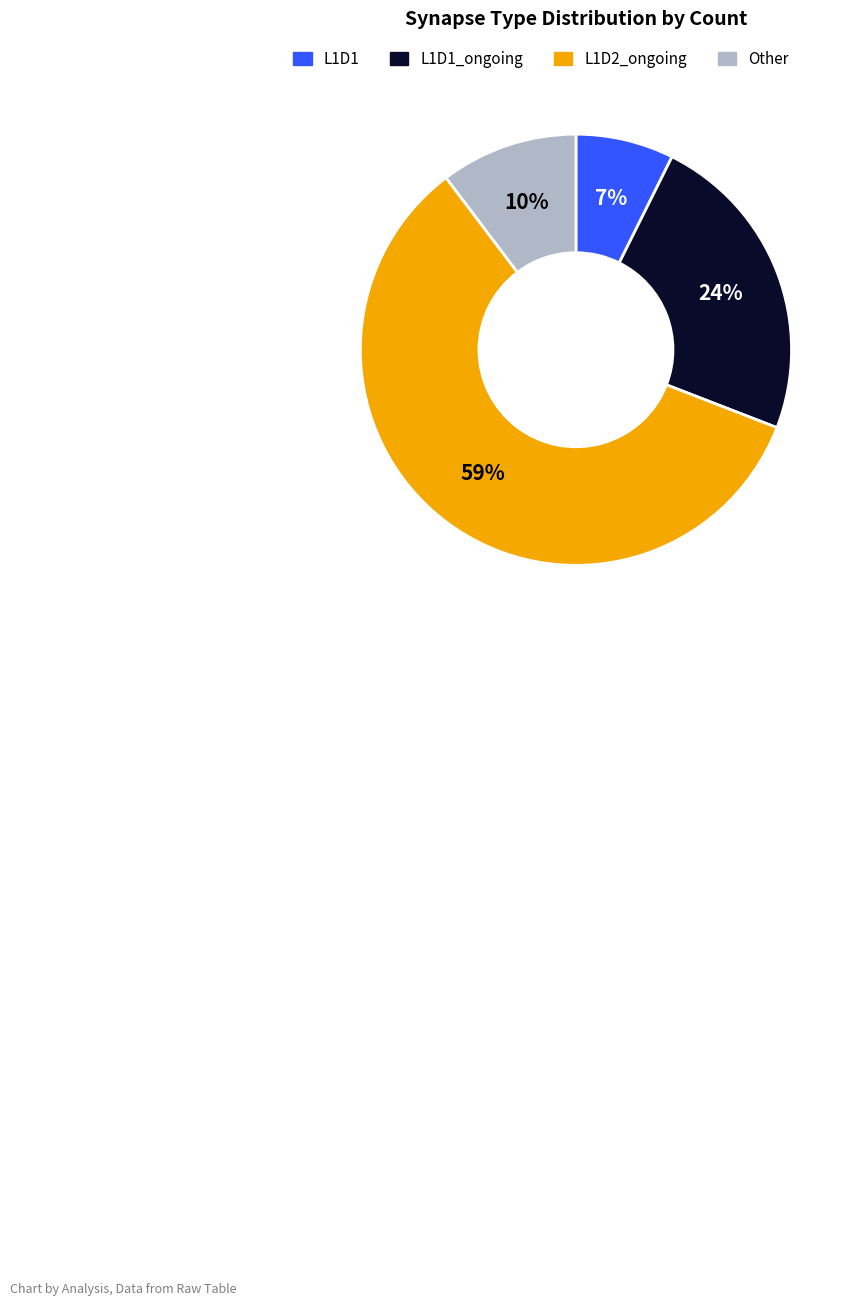

Is there a majority slice in this chart?

Yes